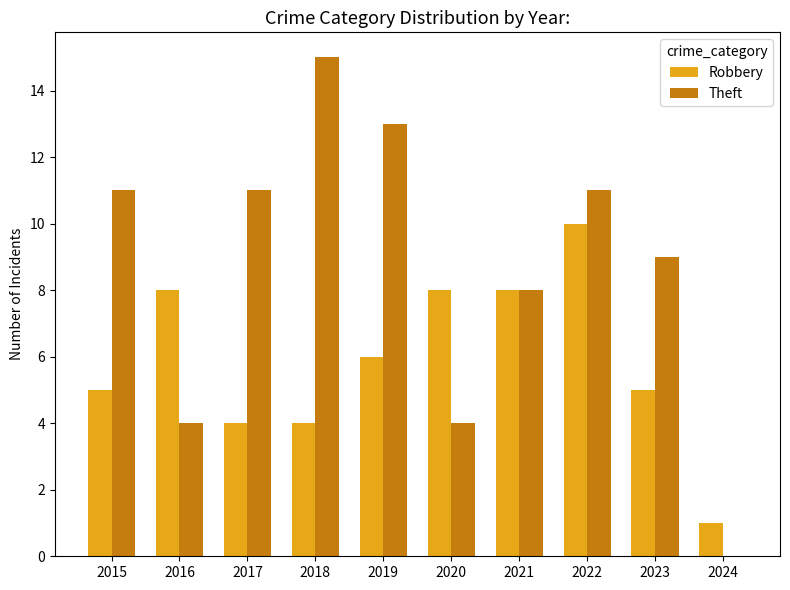

Is it true that Theft equals 13 at 2021?

False